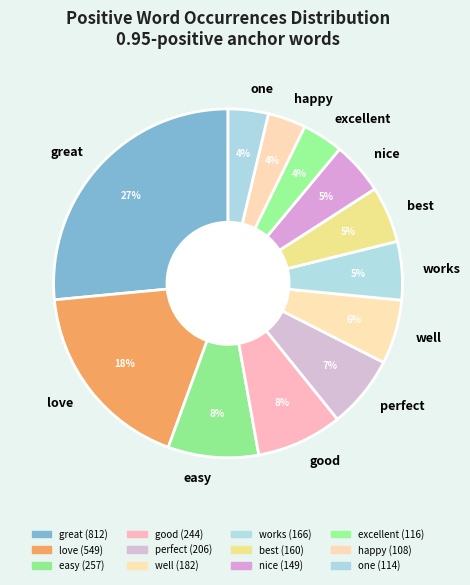

Which category has the biggest portion of the pie?

great